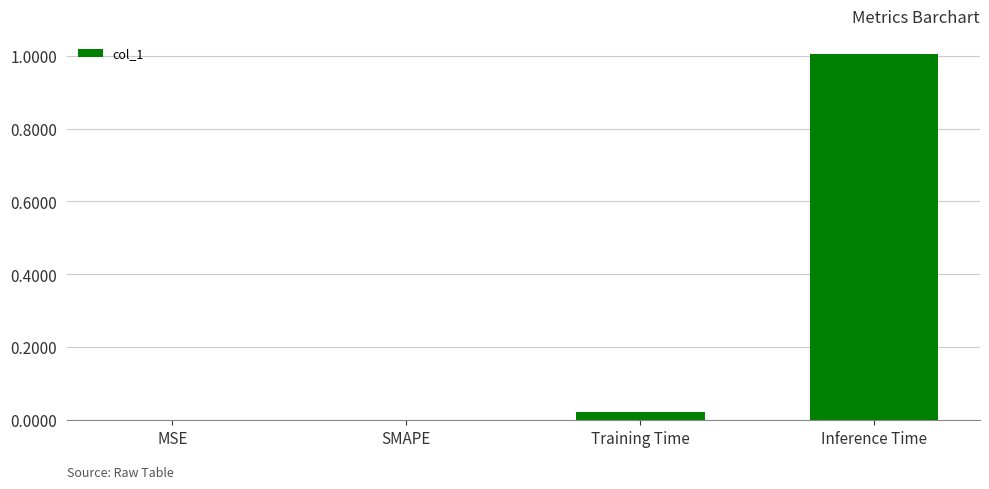

What is the sum of the values at Inference Time and SMAPE?

1.0